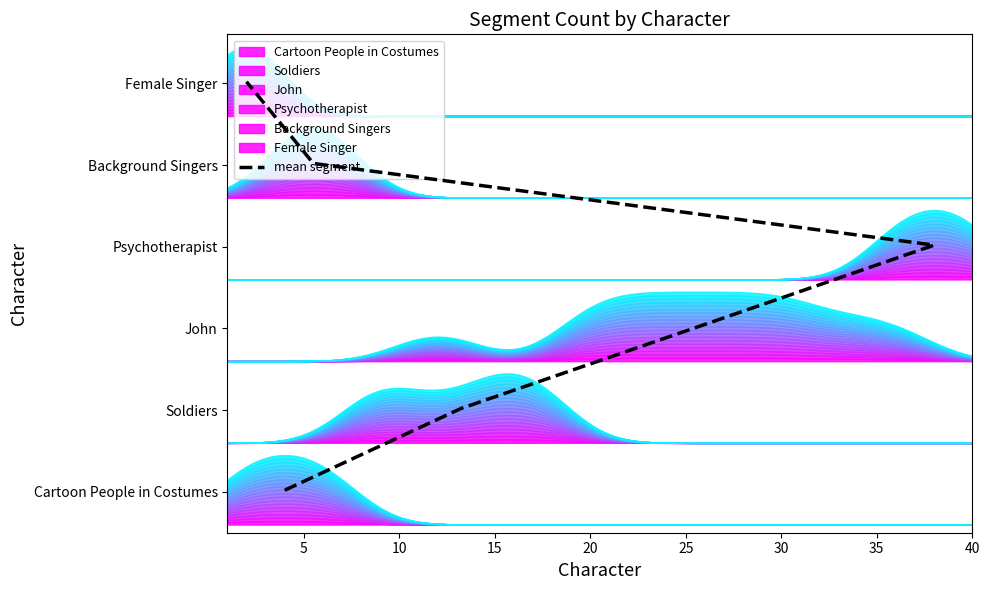

Read the value at 5.

1.4